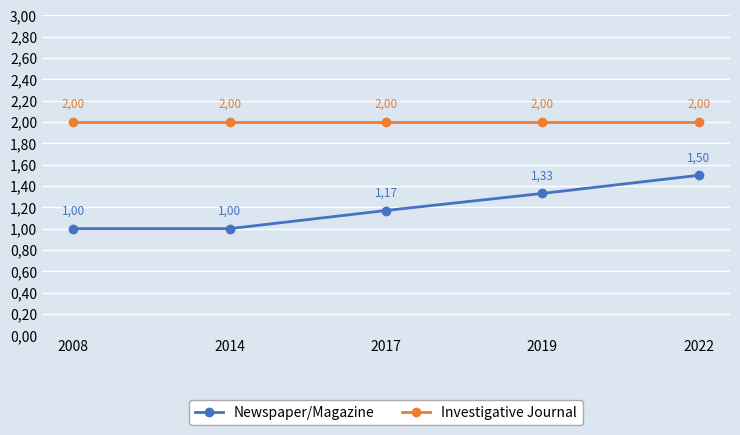

Where is Investigative Journal nearest to the value 2?

2008